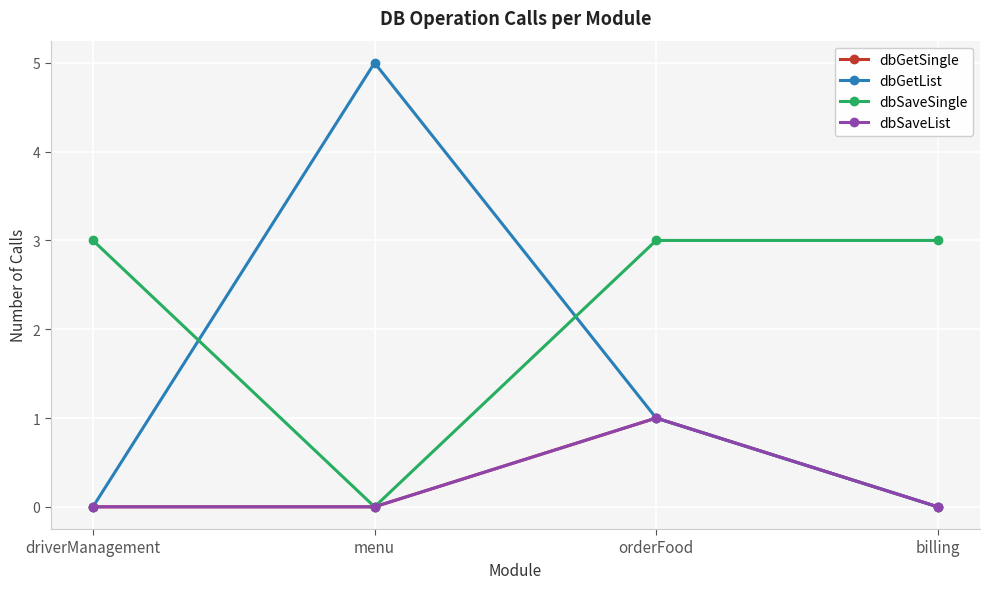

At which category is the sum across all series the highest?

orderFood